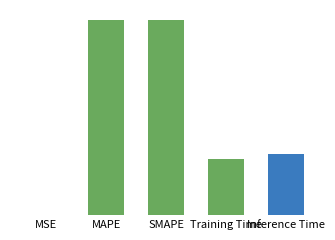

Between Inference Time and MAPE, which is larger?

MAPE